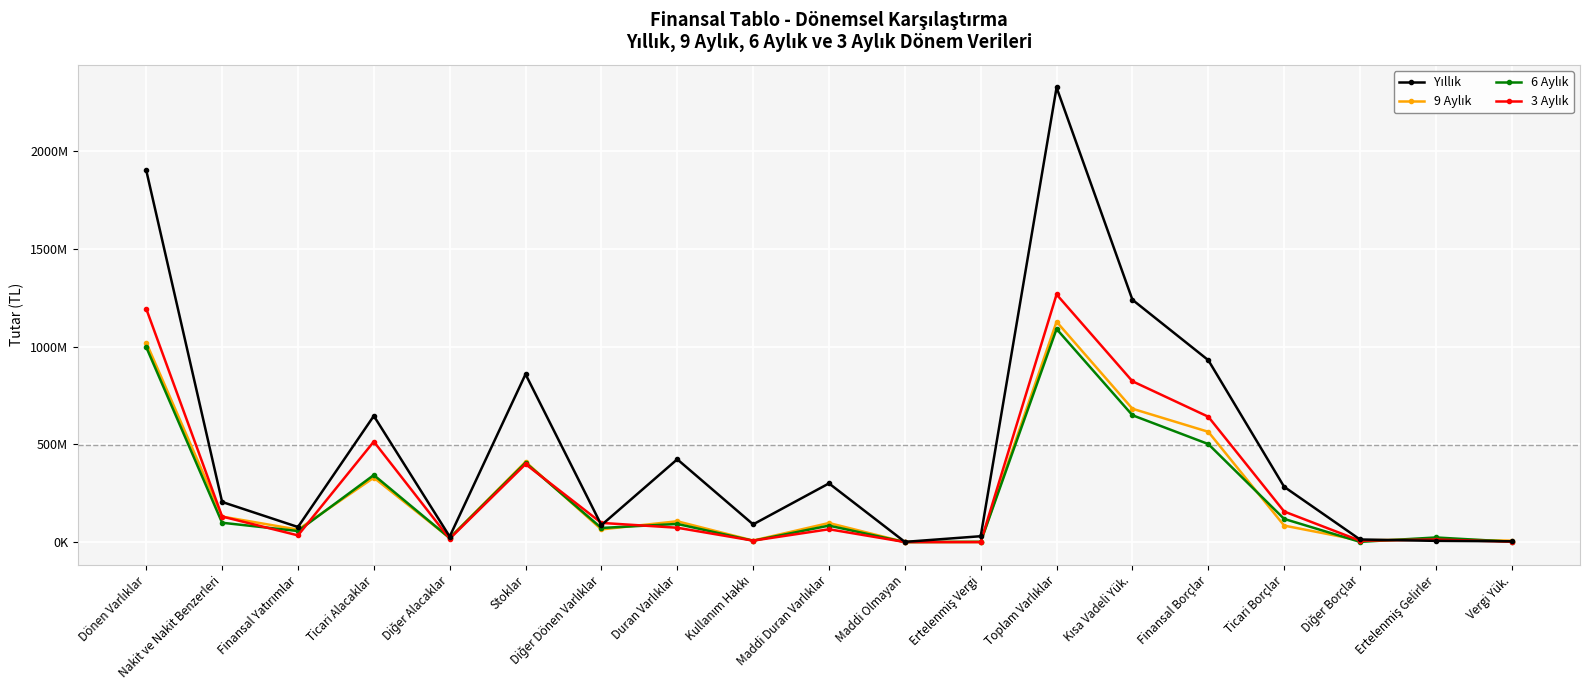

Where is 9 Aylık nearest to the value 564209523?

Finansal Borçlar